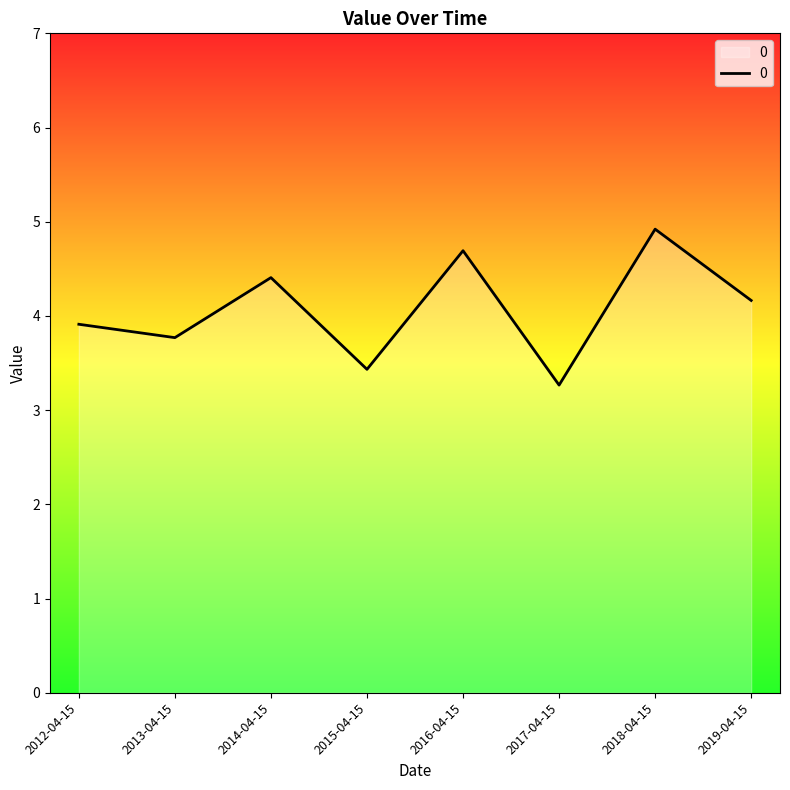

At which category does the chart reach its minimum across all series?

2017-04-15